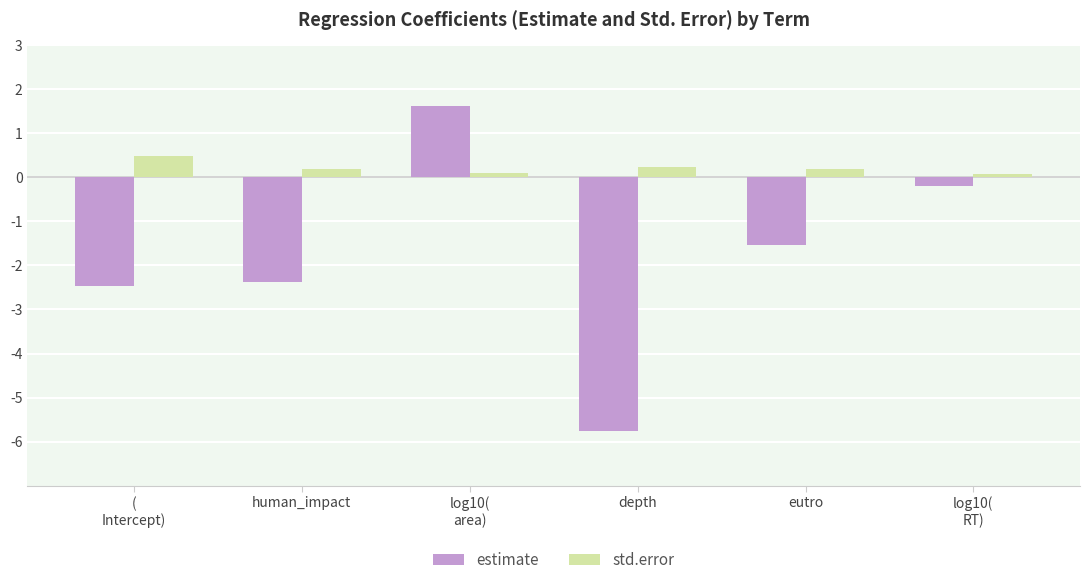

At which category does the chart reach its minimum across all series?

depth